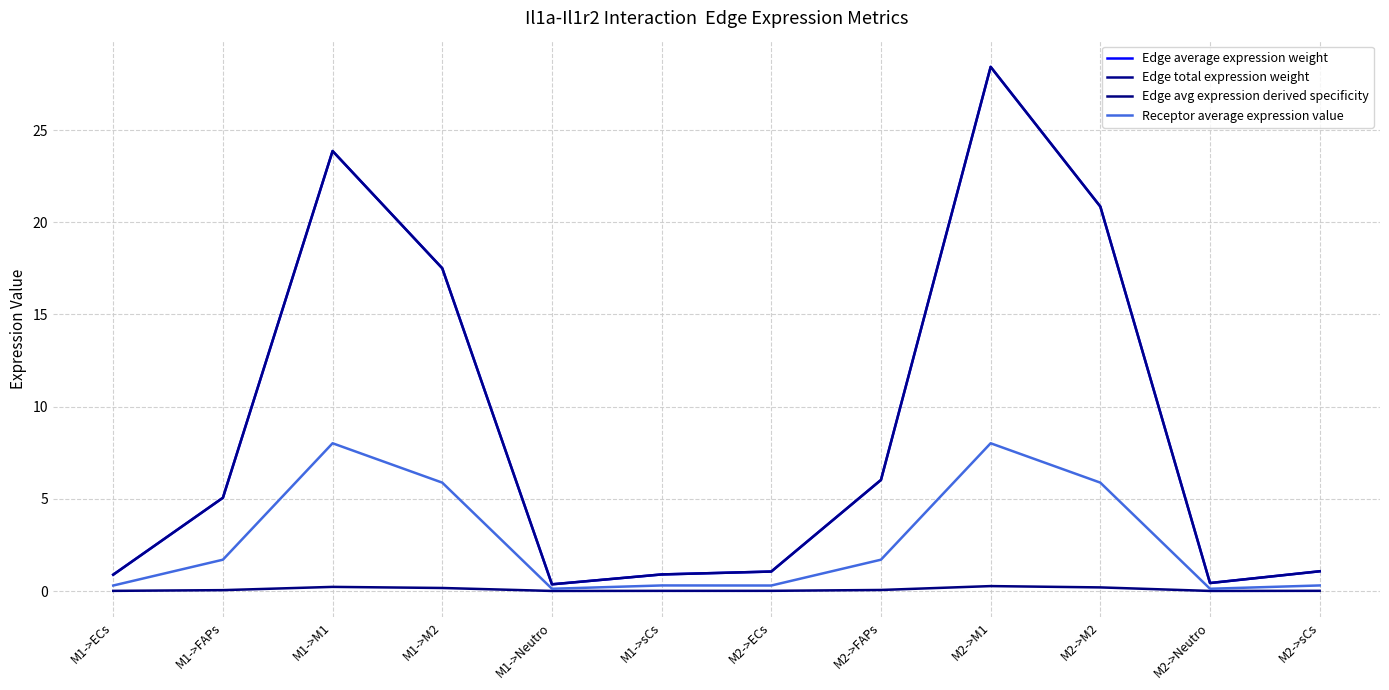

Rank the series by their maximum value, from highest to lowest.

Edge average expression weight, Edge total expression weight, Receptor average expression value, Edge avg expression derived specificity